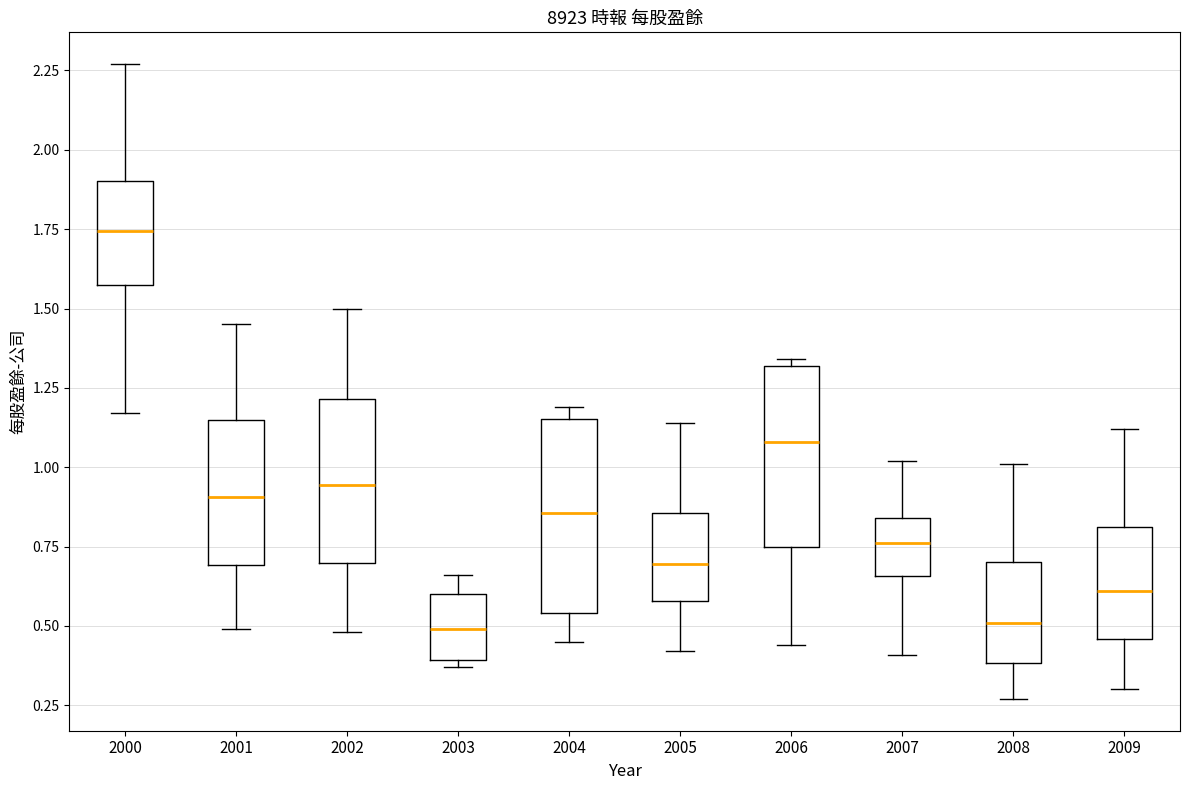

Where does the lower whisker of the box at x = 2004 end on the y-axis? The values are not printed on the chart, so give them approximately, as read against the axis.

0.45